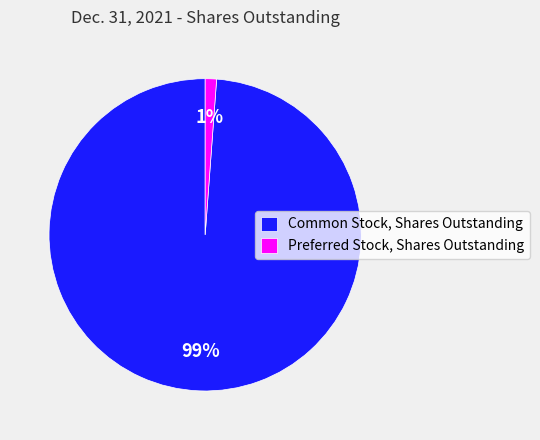

Is the sum of Preferred Stock, Shares Outstanding and Common Stock, Shares Outstanding greater than half?

Yes